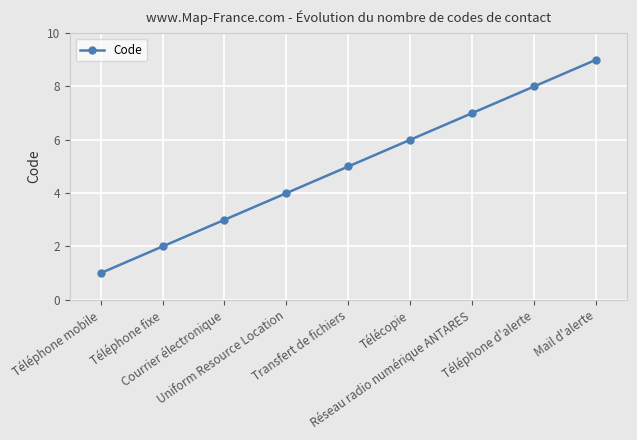

True or false: the data has more than 2 interior local peaks.

False